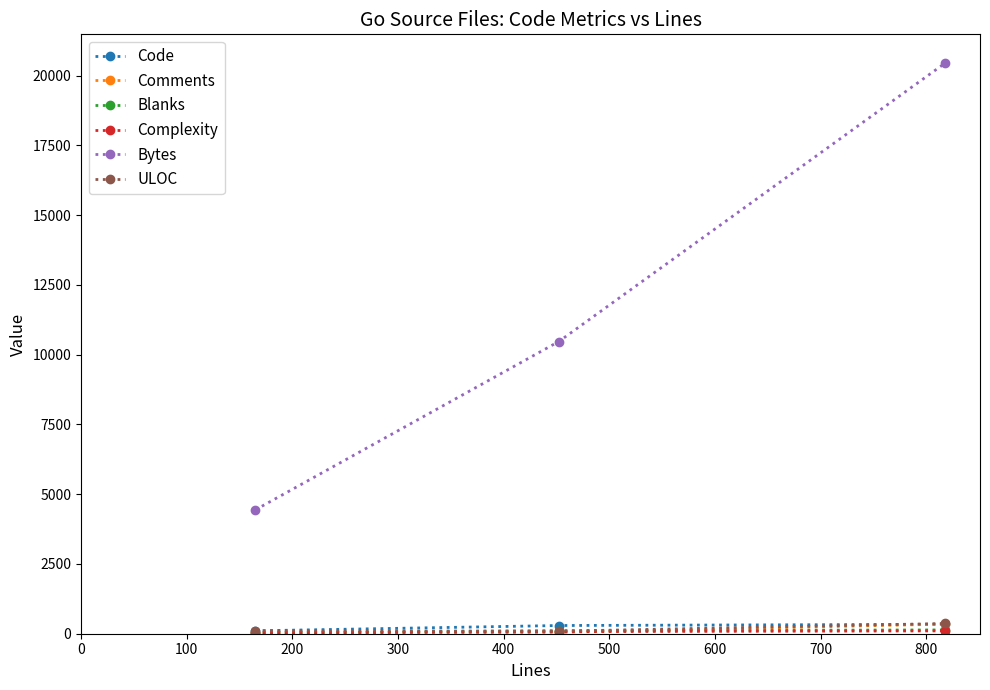

How many series are shown in this chart?

6